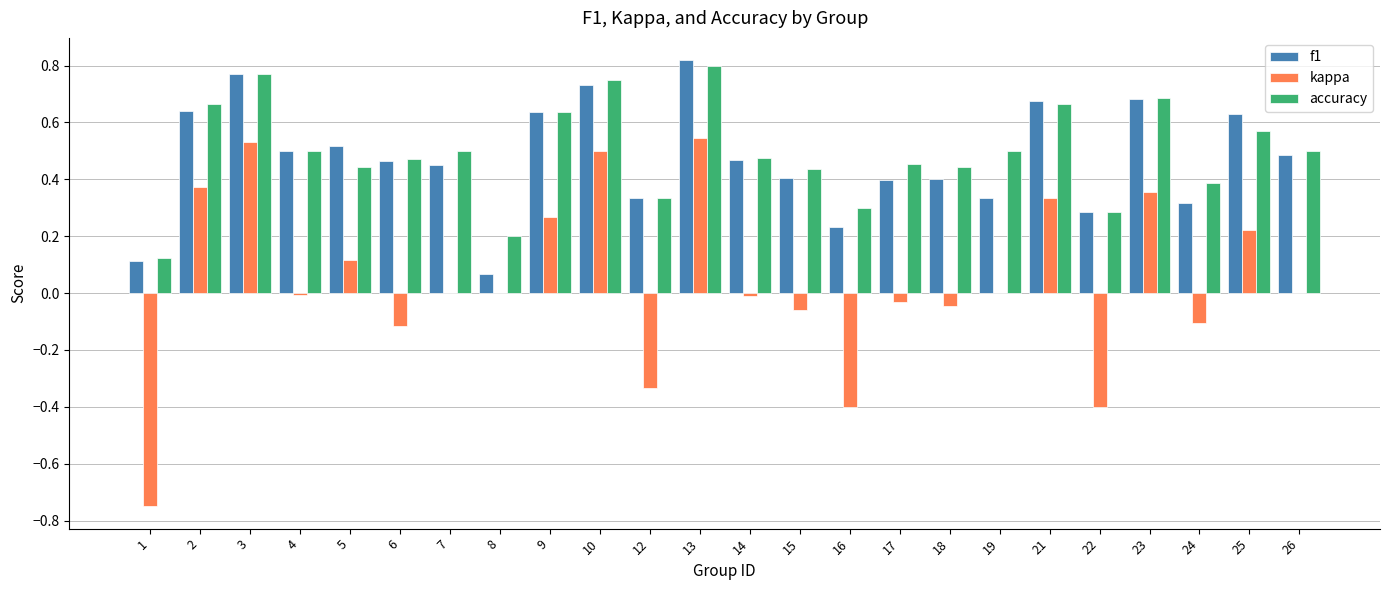

Which category has the highest value in the f1 series?

13